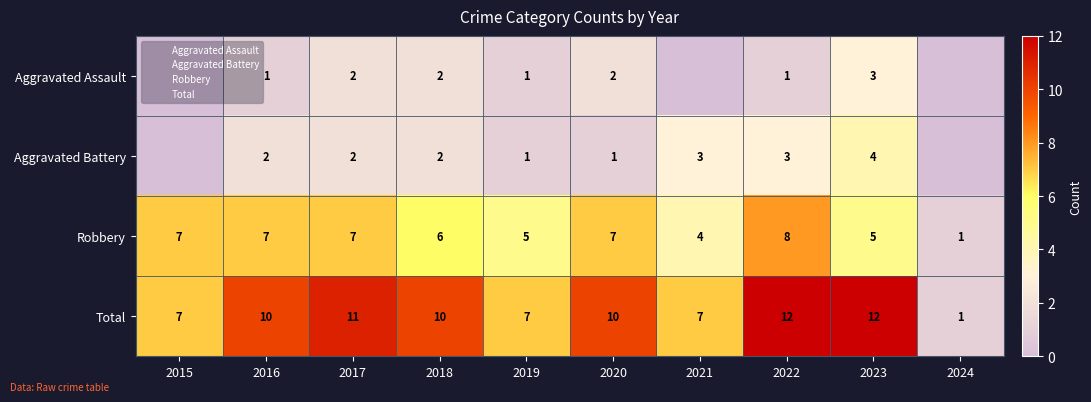

What is the difference between the maximum and minimum values in the Robbery series?

7